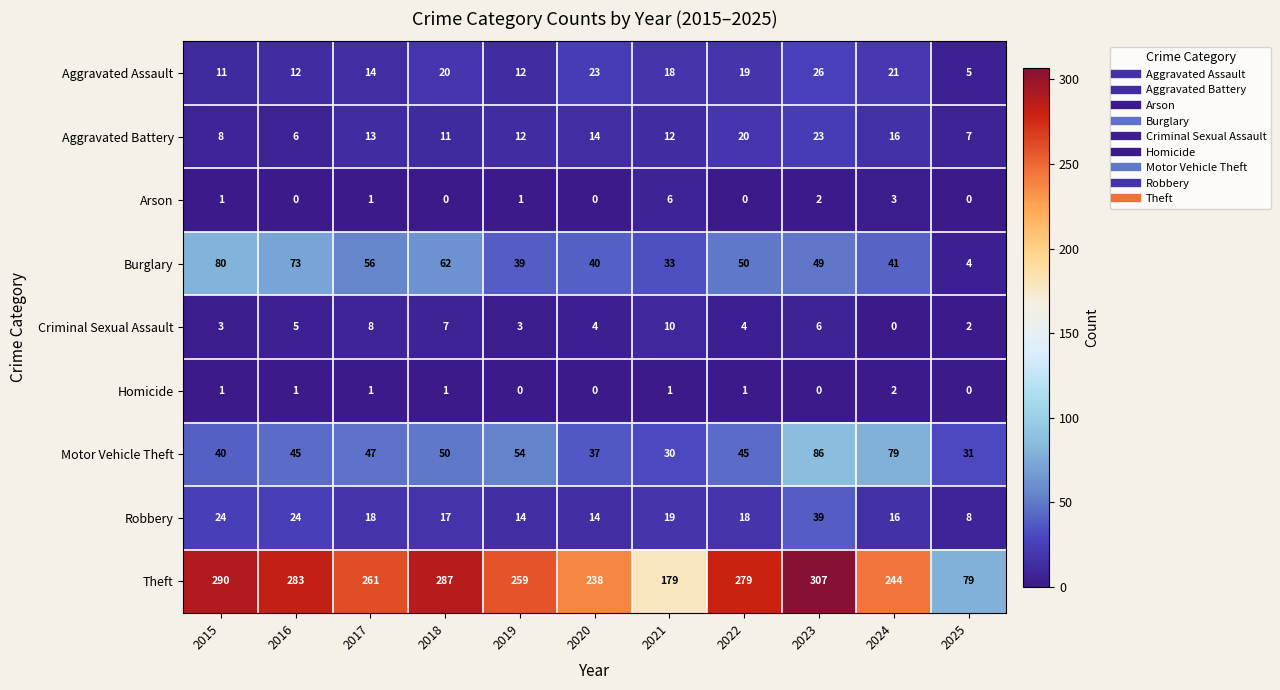

Which label corresponds to the largest value in the chart?

2023